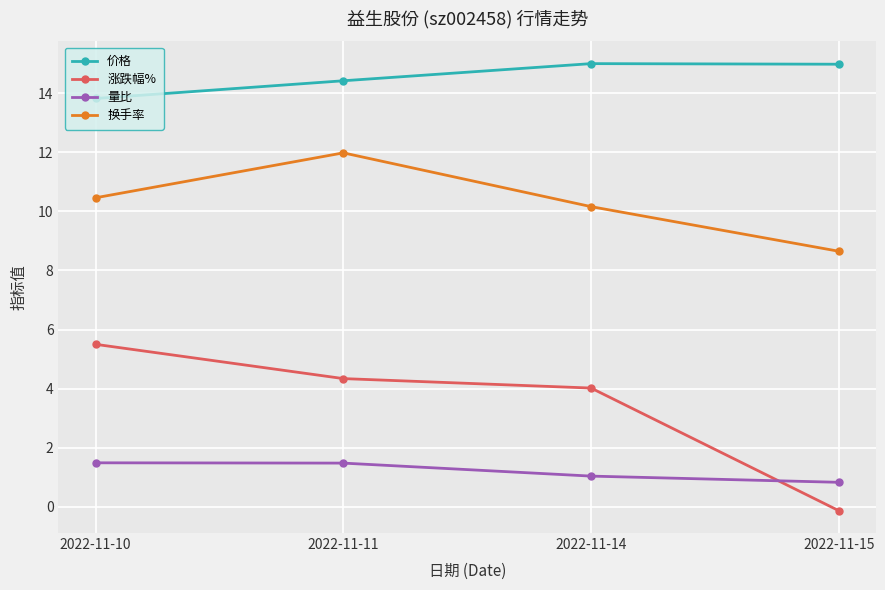

Rank the series by their maximum value, from highest to lowest.

价格, 换手率, 涨跌幅%, 量比